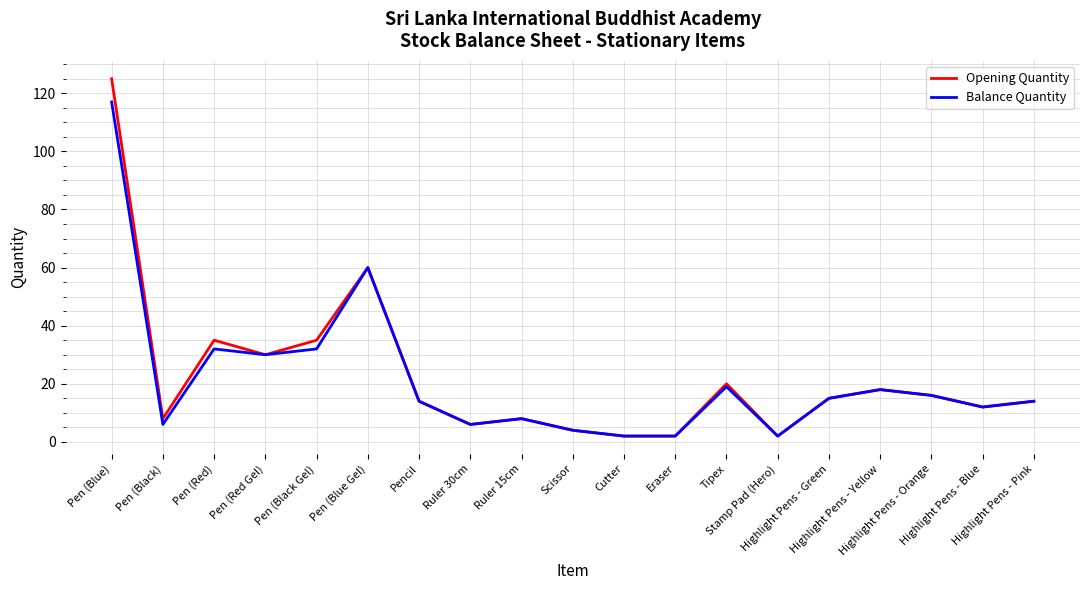

At which category does Opening Quantity reach its first local peak?

Pen (Red)